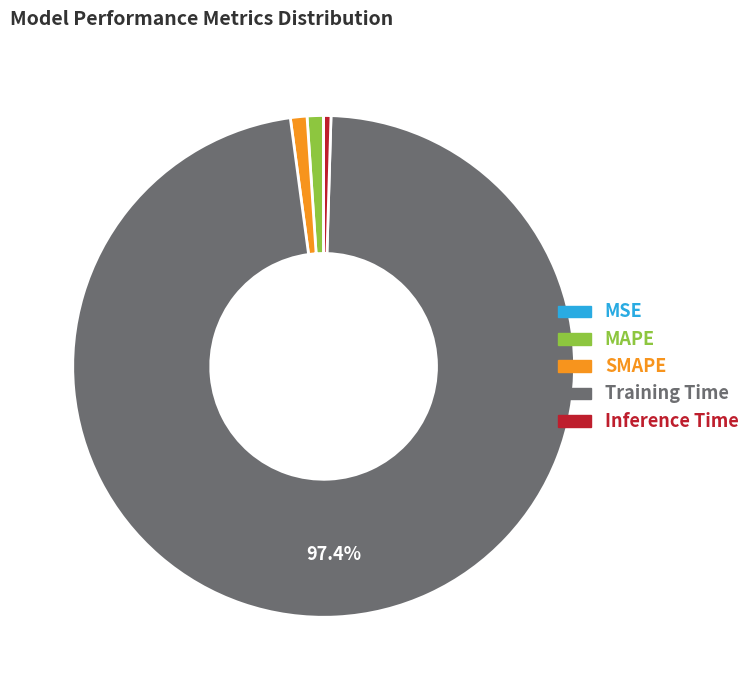

Which category accounts for the majority?

Training Time